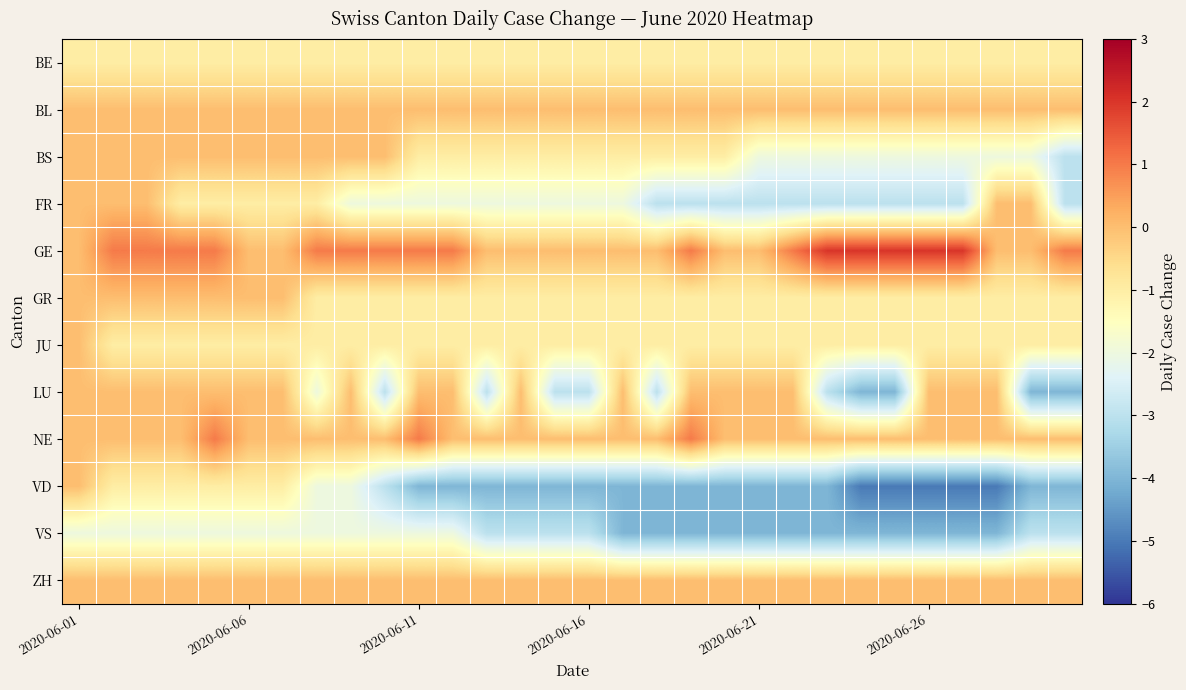

Reading left to right, transcribe all the data shown in this chart.

BE: -1	-1	-1	-1	-1	-1	-1	-1	-1	-1	-1	-1	-1	-1	-1	-1	-1	-1	-1	-1	-1	-1	-1	-1	-1	-1	-1	-1	-1	-1
BL: 0	0	0	0	0	0	0	0	0	0	0	0	0	0	0	0	0	0	0	0	0	0	0	0	0	0	0	0	0	0
BS: 0	0	0	0	0	0	0	0	0	0	-1	-1	-1	-1	-1	-1	-1	-1	-1	-1	-2	-2	-2	-2	-2	-2	-2	-2	-2	-3
FR: 0	0	0	-1	-1	-1	-1	-1	-2	-2	-2	-2	-2	-2	-2	-2	-2	-3	-3	-3	-3	-3	-3	-3	-3	-3	-3	0	0	-3
GE: 0	1	1	1	1	0	0	1	1	1	1	1	0	0	0	0	0	0	1	0	0	1	2	2	2	2	2	0	0	1
GR: 0	0	0	0	0	0	0	-1	-1	-1	-1	-1	-1	-1	-1	-1	-1	-1	-1	-1	-1	-1	-1	-1	-1	-1	-1	-1	-1	-1
JU: 0	-1	-1	-1	-1	-1	-1	-1	-1	-1	-1	-1	-1	-1	-1	-1	-1	-1	-1	-1	-1	-1	-1	-1	-1	-1	-1	-1	-1	-1
LU: 0	0	0	0	0	0	0	-2	0	-3	0	0	-3	0	-3	-3	0	-3	0	0	0	0	-3	-4	-4	0	0	0	-4	-4
NE: 0	0	0	0	1	0	0	0	0	0	1	0	0	0	0	0	0	0	1	0	0	0	0	0	0	0	0	0	0	0
VD: 0	-1	-1	-1	-1	-1	-1	-2	-2	-3	-4	-4	-4	-4	-4	-4	-4	-4	-4	-4	-4	-4	-4	-5	-5	-5	-5	-5	-4	-4
VS: -2	-2	-2	-2	-2	-2	-2	-2	-2	-2	-2	-2	-3	-3	-3	-3	-4	-4	-4	-4	-4	-4	-4	-4	-4	-4	-4	-4	-3	-3
ZH: 0	0	0	0	0	0	0	0	0	0	0	0	0	0	0	0	0	0	0	0	0	0	0	0	0	0	0	0	0	0